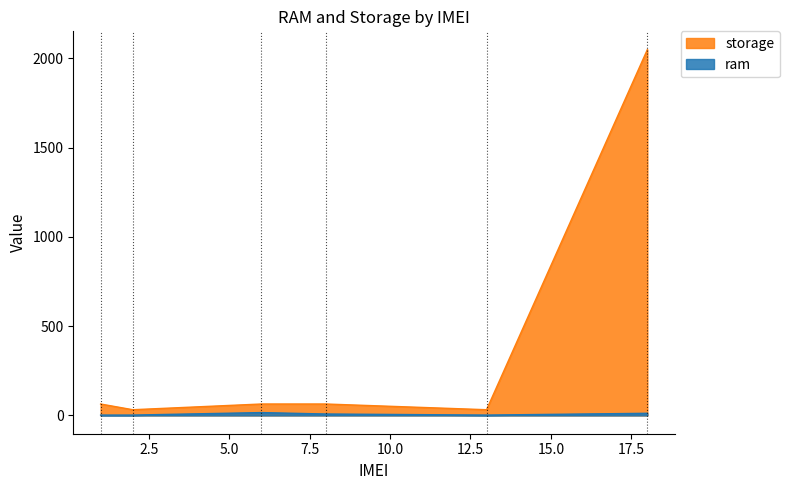

What are all the series names shown in the legend?

storage, ram